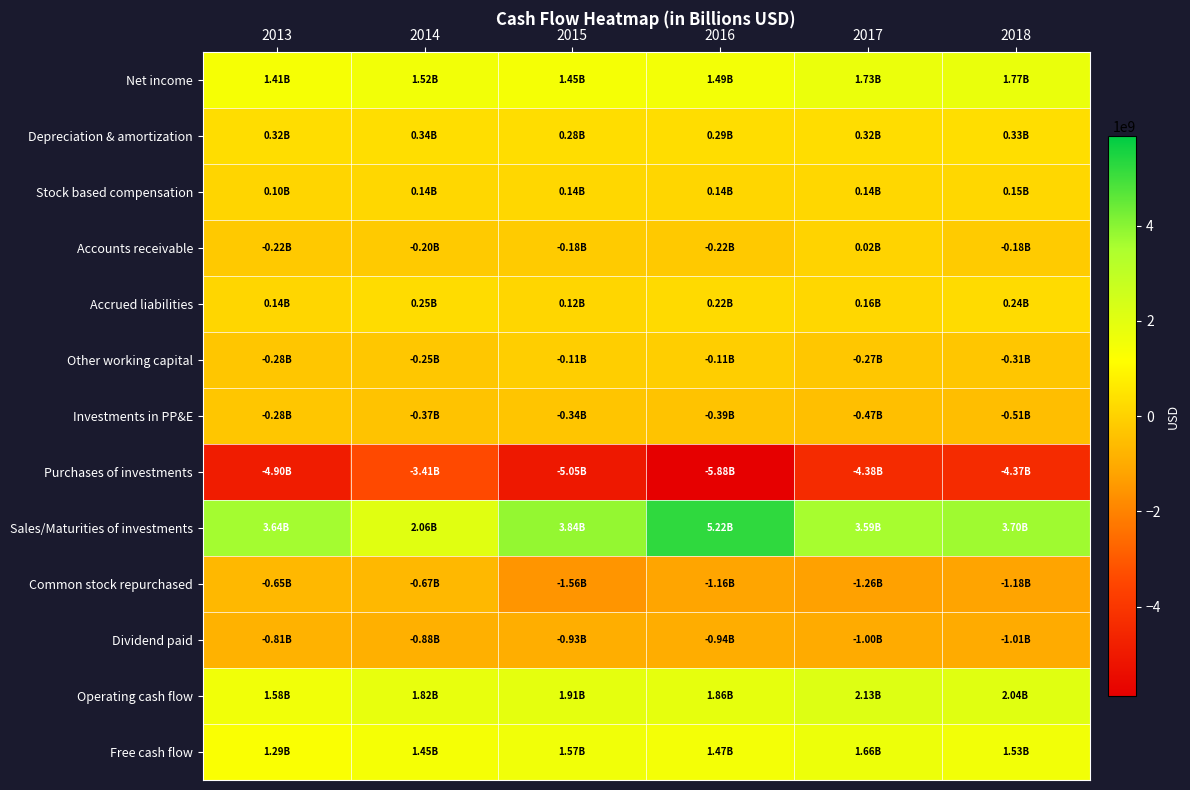

Reading left to right, transcribe all the data shown in this chart.

Net income: 2013=1405800000	2014=1515900000	2015=1452500000	2016=1492500000	2017=1733400000	2018=1766200000
Depreciation & amortization: 2013=317000000	2014=336200000	2015=277900000	2016=288600000	2017=316100000	2018=325700000
Stock based compensation: 2013=96400000	2014=138400000	2015=143200000	2016=137600000	2017=138900000	2018=146800000
Accounts receivable: 2013=-217000000	2014=-204000000	2015=-175100000	2016=-224600000	2017=23400000	2018=-179300000
Accrued liabilities: 2013=135900000	2014=253000000	2015=122100000	2016=220500000	2017=159000000	2018=243700000
Other working capital: 2013=-283500000	2014=-253200000	2015=-109100000	2016=-108900000	2017=-269100000	2018=-307000000
Investments in PP&E: 2013=-282900000	2014=-367700000	2015=-335500000	2016=-386000000	2017=-470600000	2018=-507700000
Purchases of investments: 2013=-4902600000	2014=-3414900000	2015=-5047600000	2016=-5876300000	2017=-4382800000	2018=-4369000000
Sales/Maturities of investments: 2013=3638600000	2014=2059500000	2015=3841000000	2016=5215400000	2017=3593600000	2018=3701200000
Common stock repurchased: 2013=-647300000	2014=-667300000	2015=-1557200000	2016=-1155700000	2017=-1259600000	2018=-1181100000
Dividend paid: 2013=-805500000	2014=-883100000	2015=-927600000	2016=-943600000	2017=-995200000	2018=-1007100000
Operating cash flow: 2013=1577200000	2014=1821400000	2015=1905600000	2016=1859900000	2017=2125900000	2018=2040800000
Free cash flow: 2013=1294300000	2014=1453700000	2015=1570100000	2016=1473900000	2017=1655300000	2018=1533100000